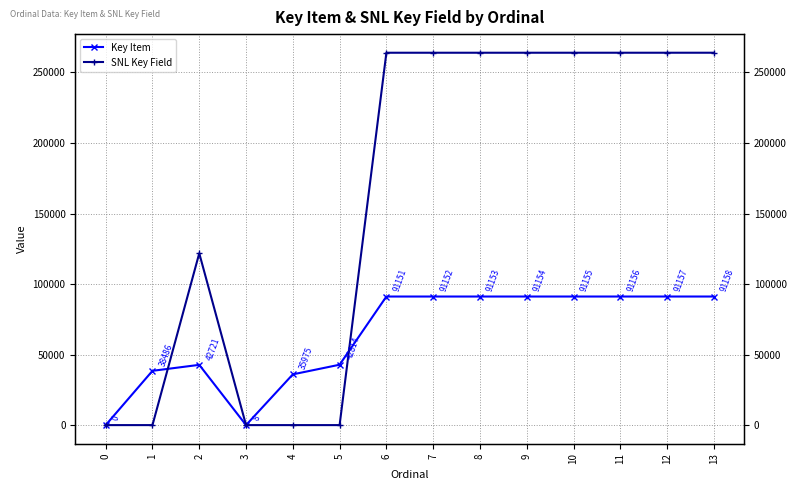

What is the value of the Key Item point at the 9th from the left?

91153